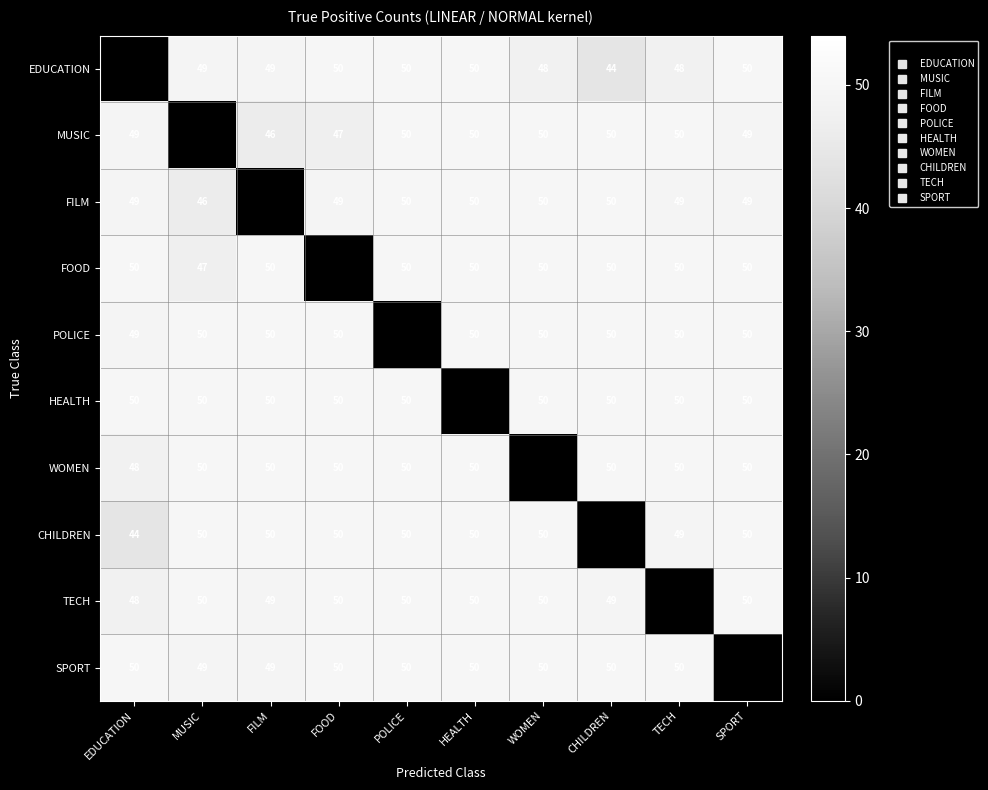

What is the greatest value displayed?

50